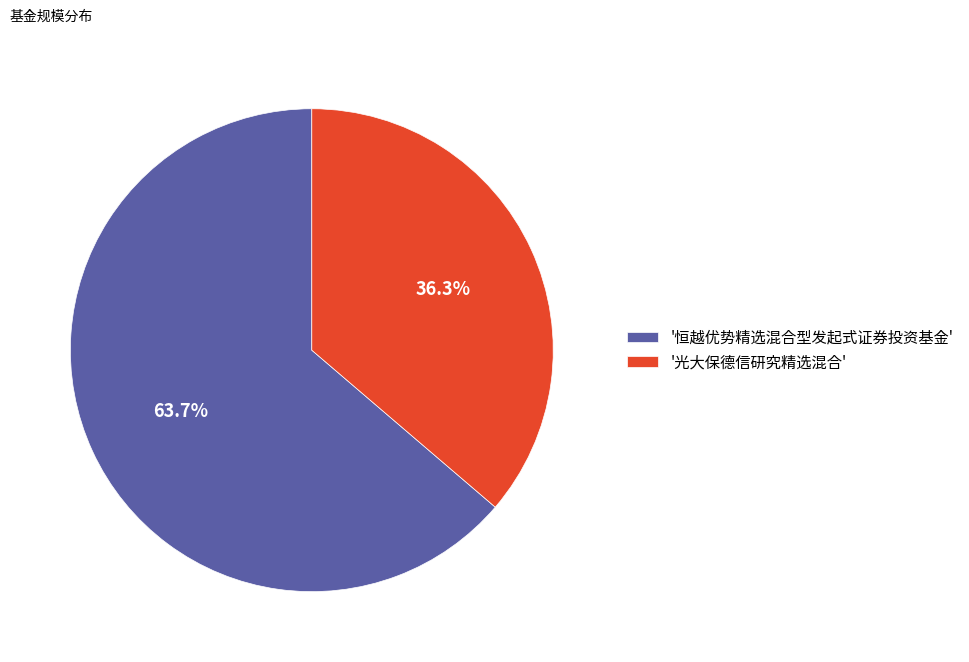

Is there a majority slice in this chart?

Yes